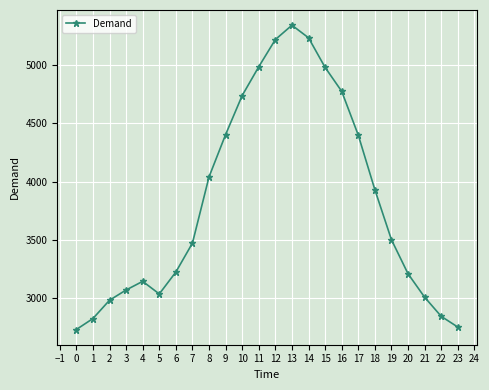

What is the ratio of the value at 11 to the value at 7?

1.4